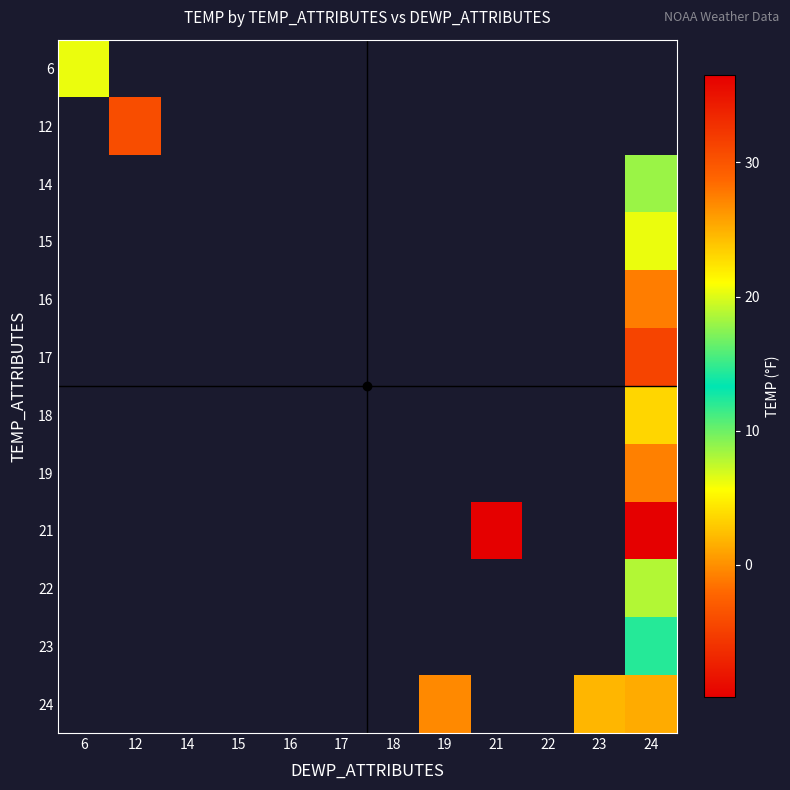

What is the greatest value displayed?

36.5